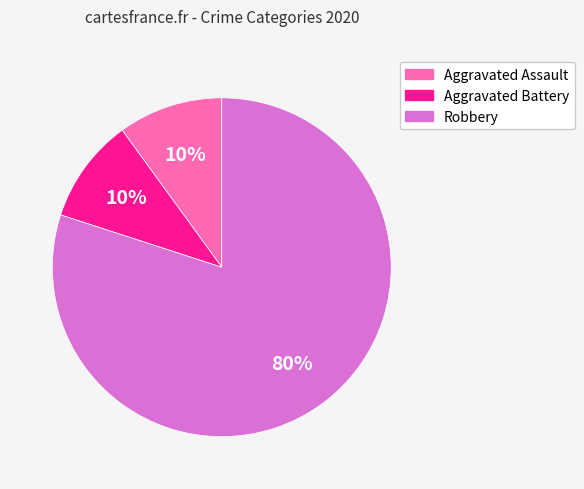

To the nearest percent, what percentage of the pie is Robbery?

80%